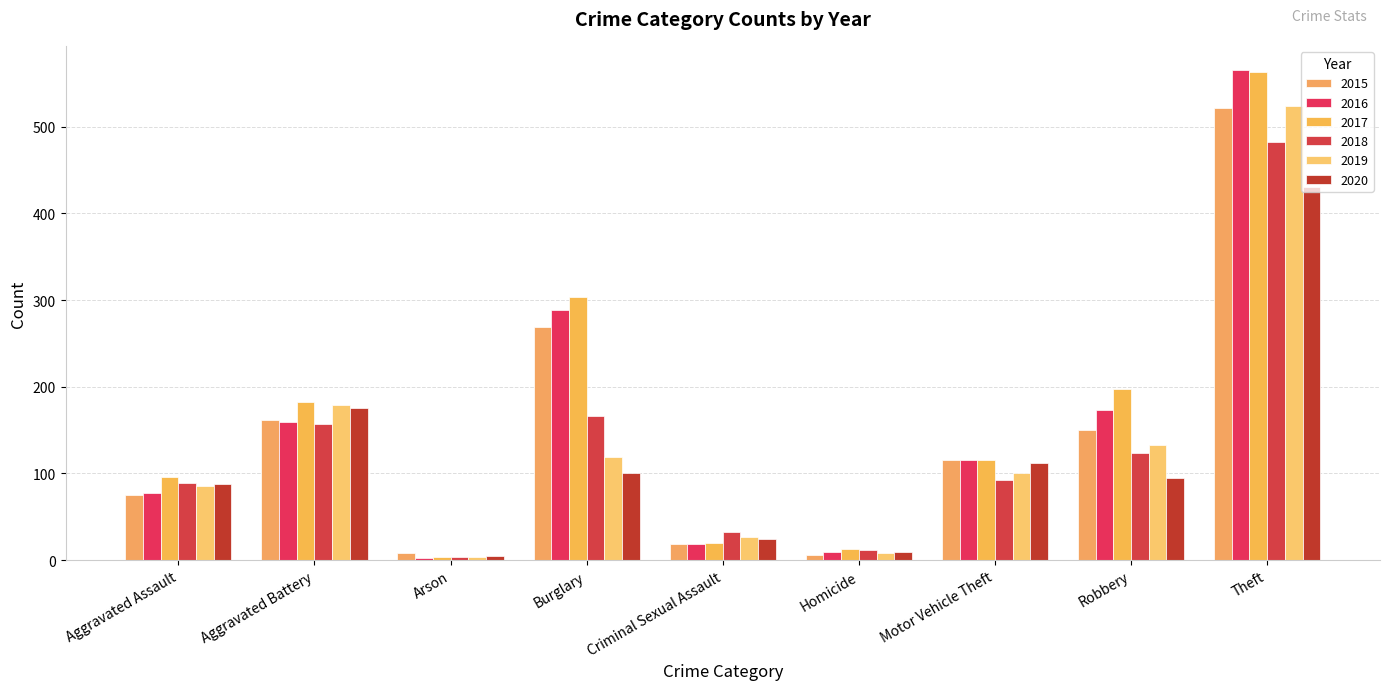

Which series has the largest total across all categories?

2017